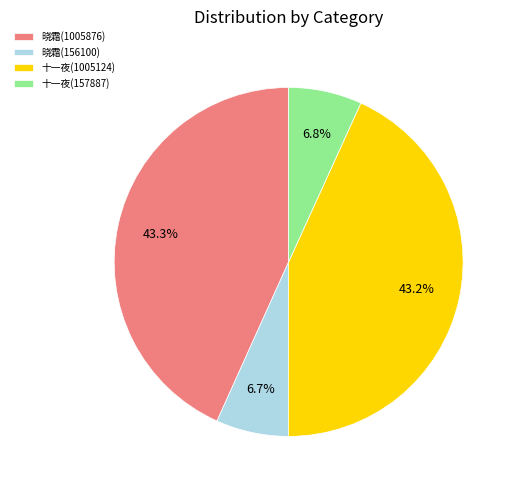

Does any single category account for the majority?

No